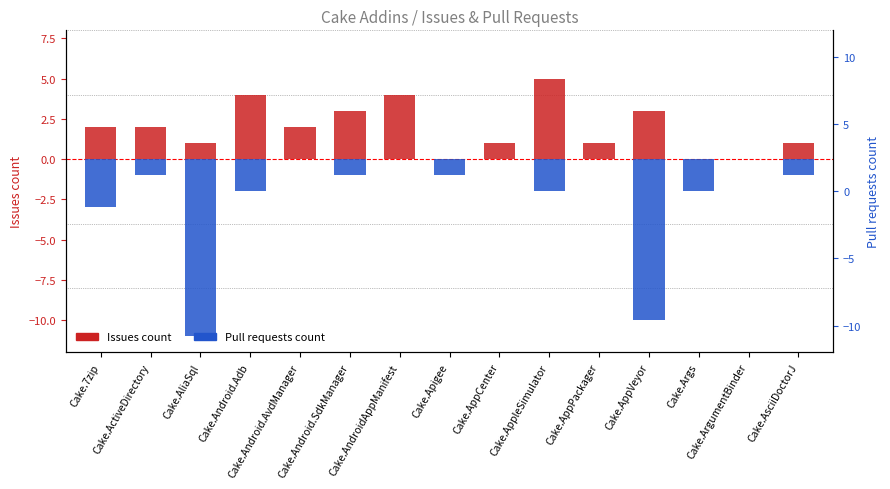

What is the difference between the highest and lowest values at Cake.AndroidAppManifest?

4